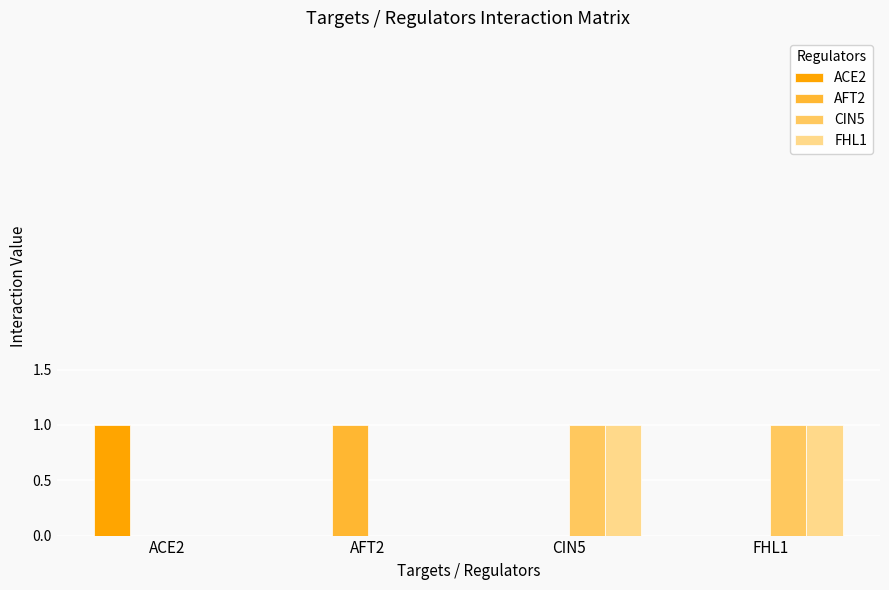

How many groups of bars are there?

4